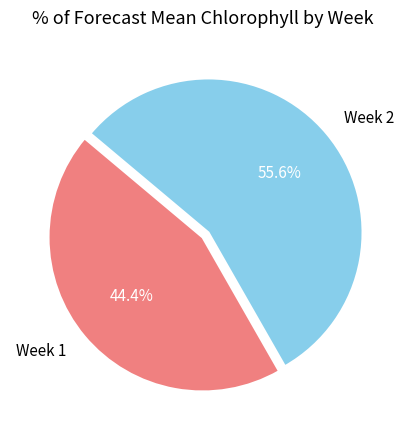

How many segments does this pie chart have?

2